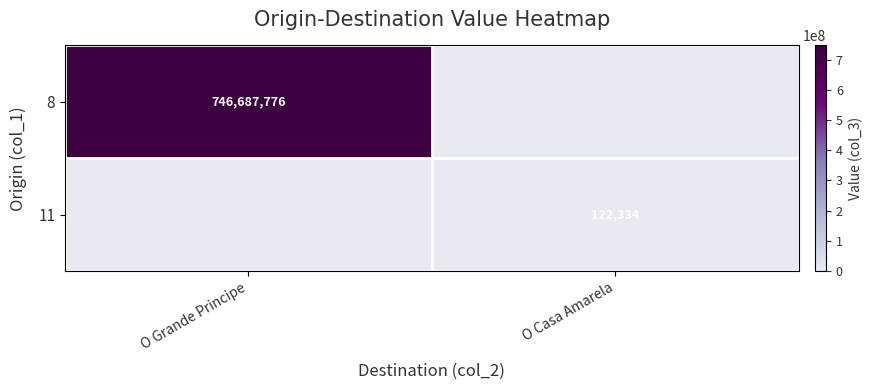

How many categories are shown in the chart?

2